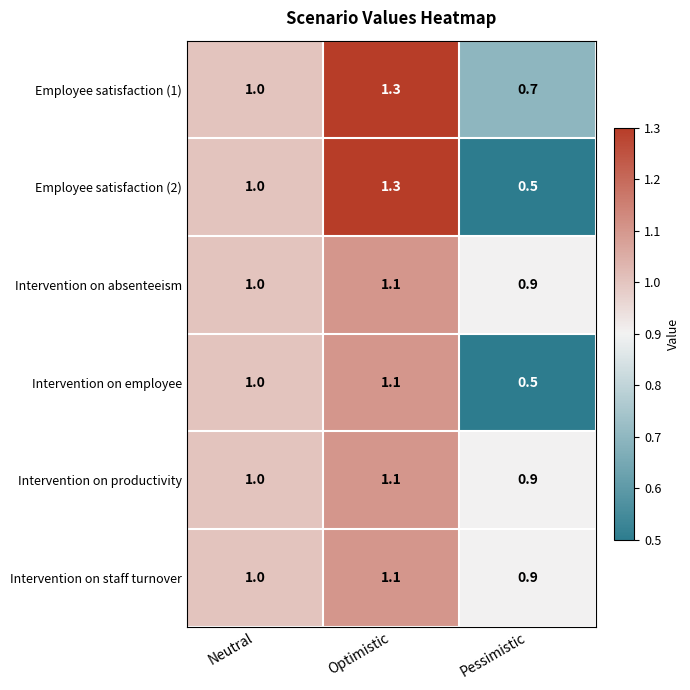

At which label is Intervention on employee closest to 0?

Pessimistic